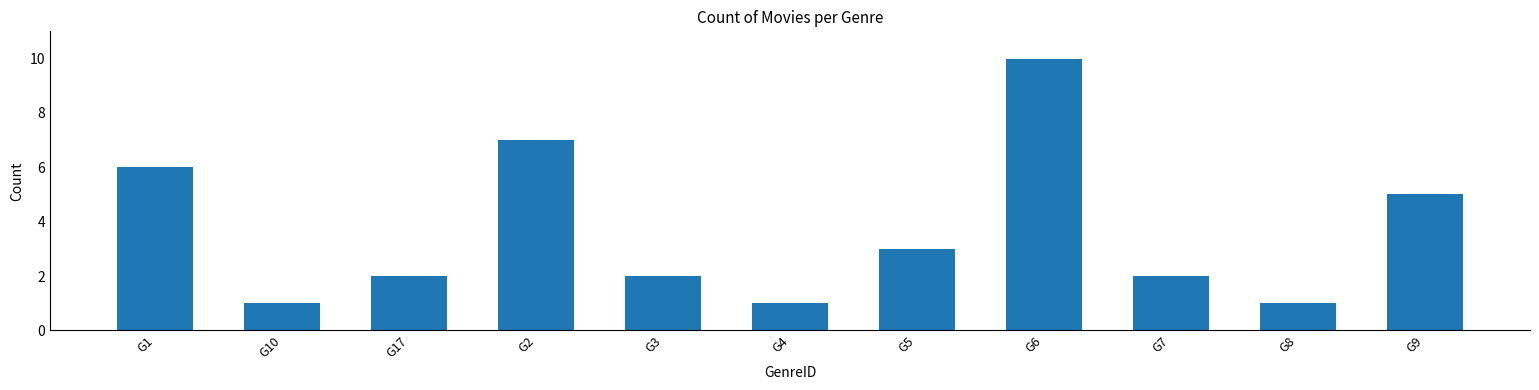

How many data points does each series have?

11